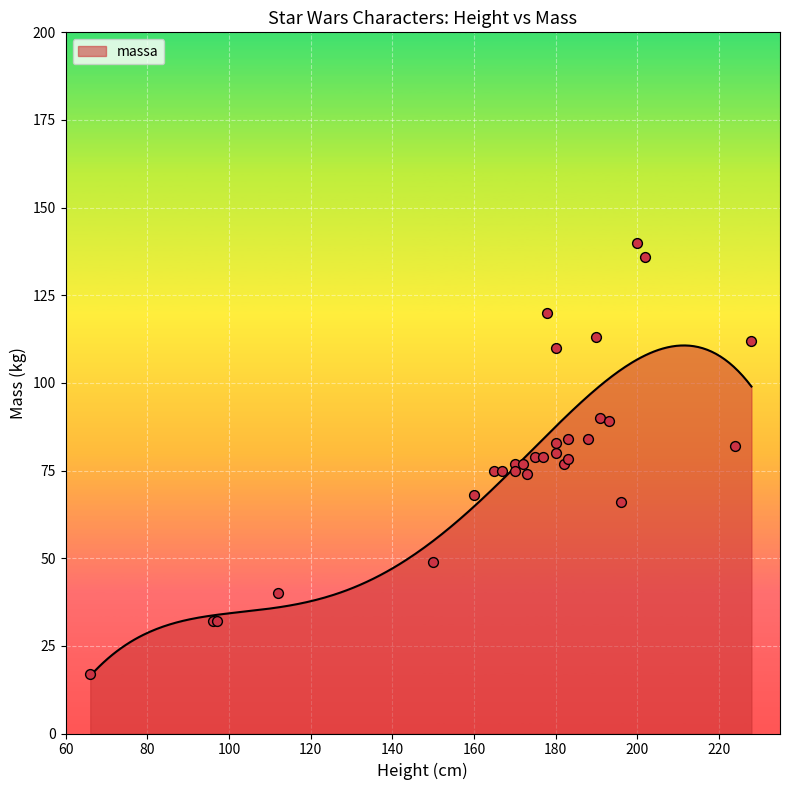

What is the change in value from 173 to 193?

+15.0